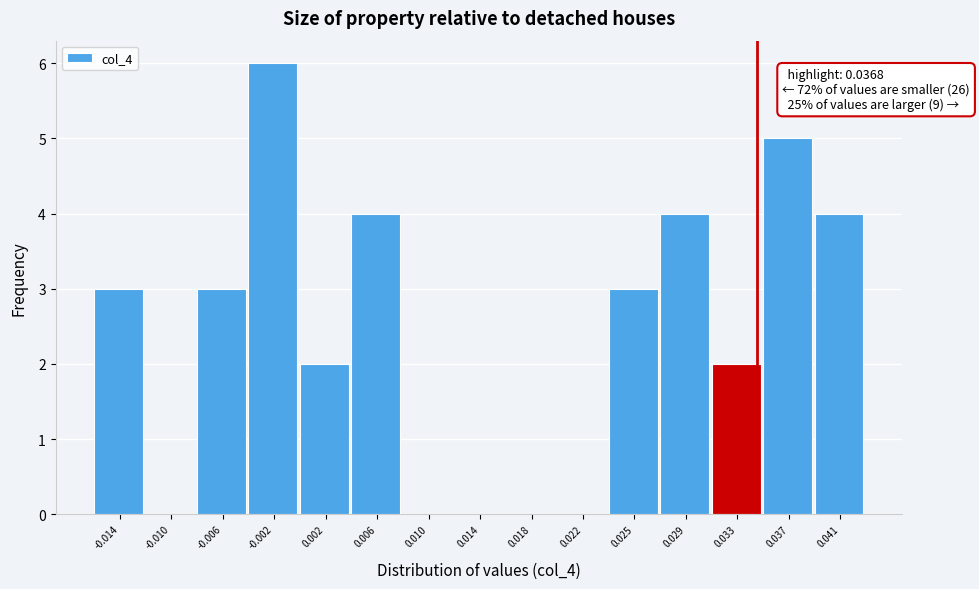

Reading left to right, transcribe all the data shown in this chart.

-0.014=3	-0.010=0	-0.006=3	-0.002=6	0.002=2	0.006=4	0.010=0	0.014=0	0.018=0	0.022=0	0.025=3	0.029=4	0.033=2	0.037=5	0.041=4